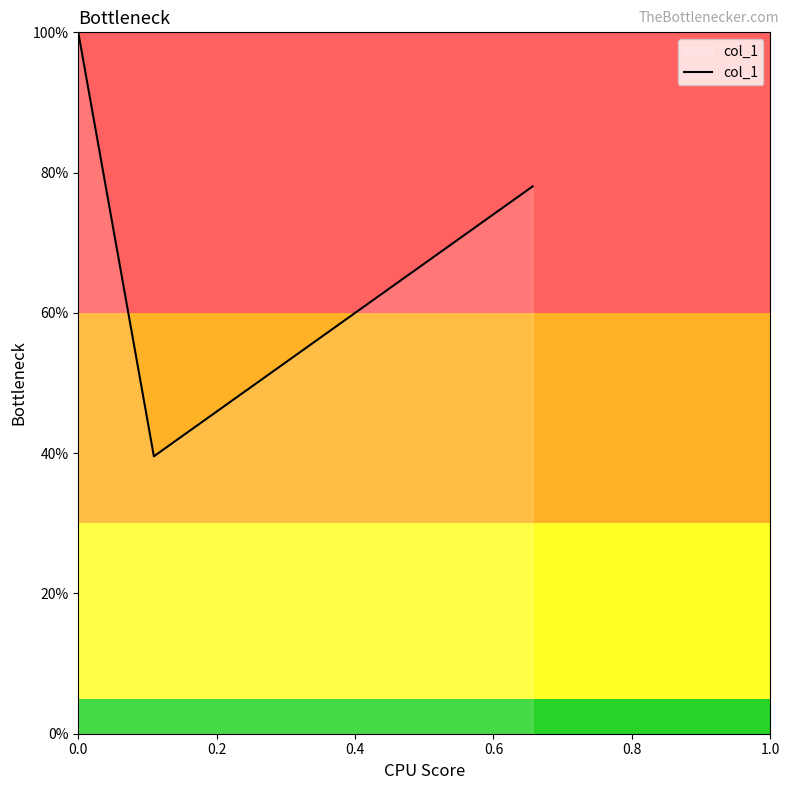

Is this an area chart (filled region under the line)?

Yes